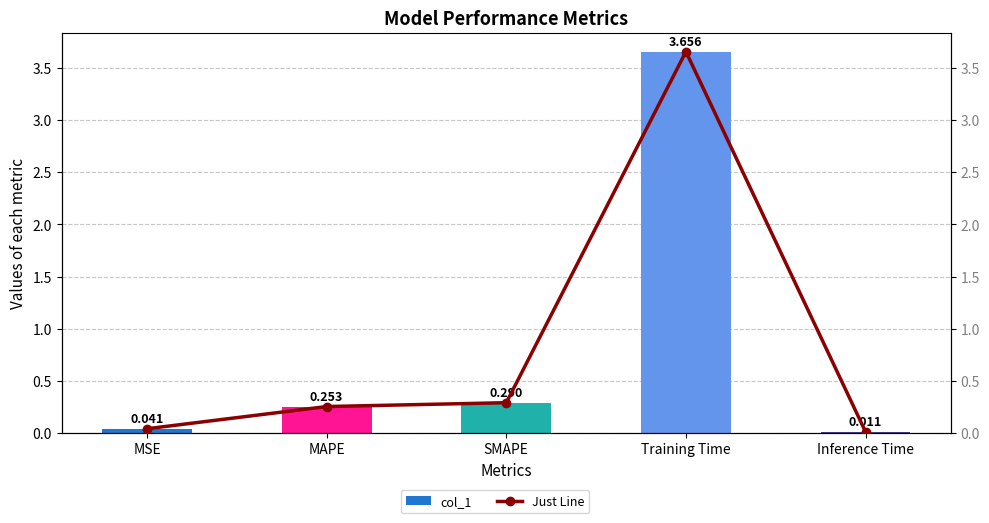

Between Inference Time and MSE, which is larger?

MSE